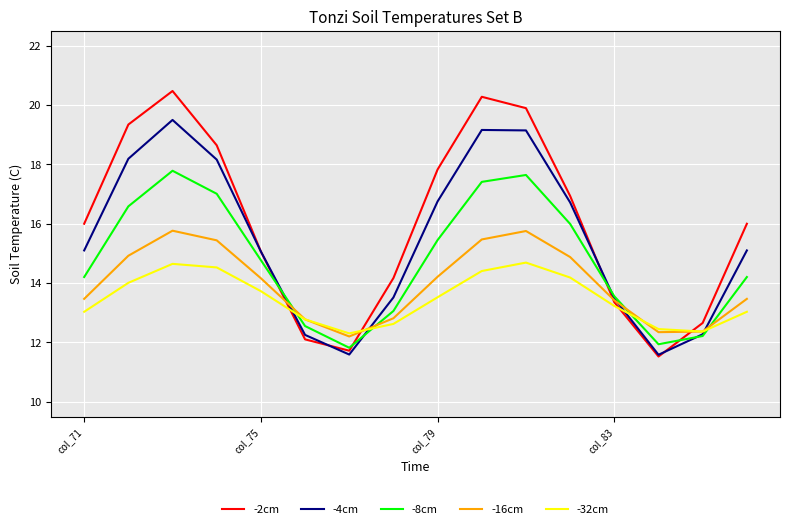

What are all the series names shown in the legend?

-2cm, -4cm, -8cm, -16cm, -32cm